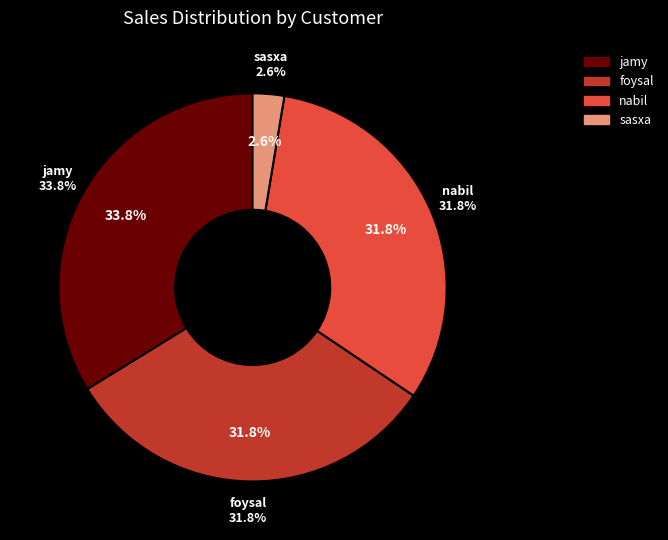

Count the number of slices in the pie.

4